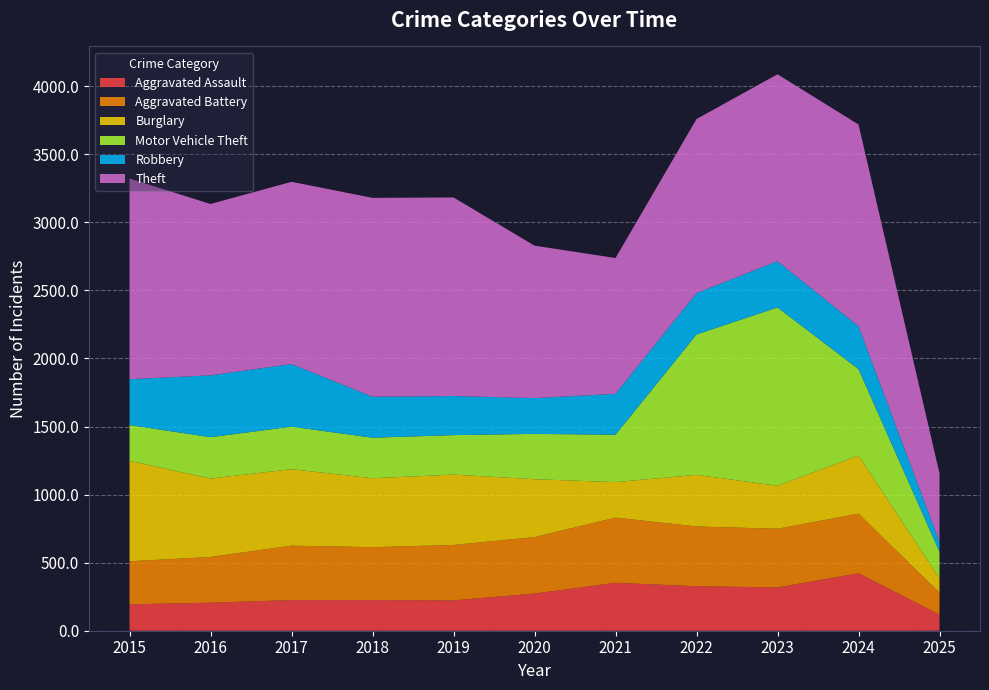

Reading left to right, what are all the values shown in this chart?

Aggravated Assault: 194	206	225	225	223	273	352	327	318	422	119
Aggravated Battery: 316	336	400	389	407	415	479	439	431	438	161
Burglary: 738	576	562	506	517	425	261	379	316	427	104
Motor Vehicle Theft: 263	304	312	298	290	333	348	1031	1310	635	196
Robbery: 337	454	460	301	287	263	300	304	340	315	73
Theft: 1474	1259	1339	1461	1459	1120	998	1279	1373	1482	503